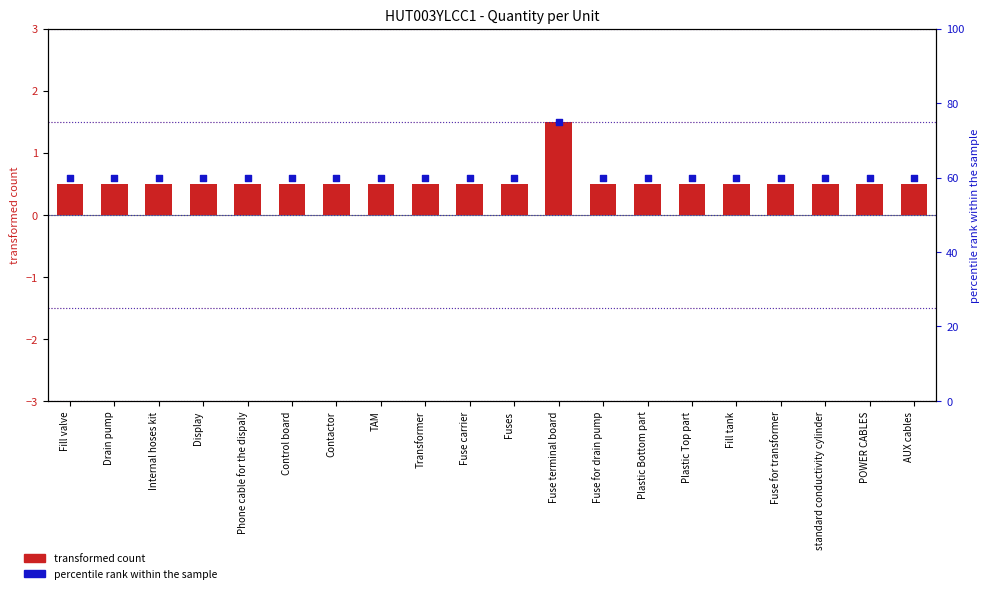

What are all the series names shown in the legend?

transformed count, percentile rank within the sample